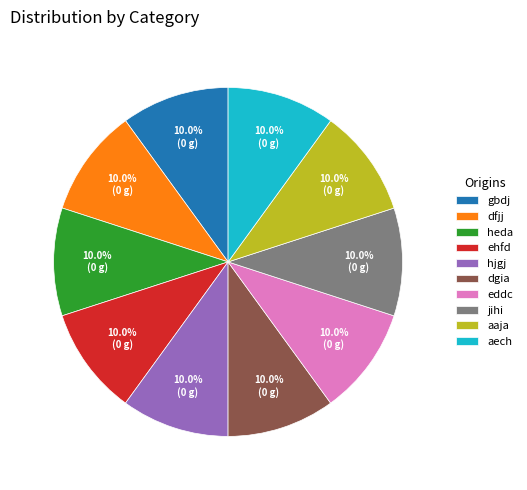

To the nearest percent, what is the combined percentage of dfjj and ehfd?

20%